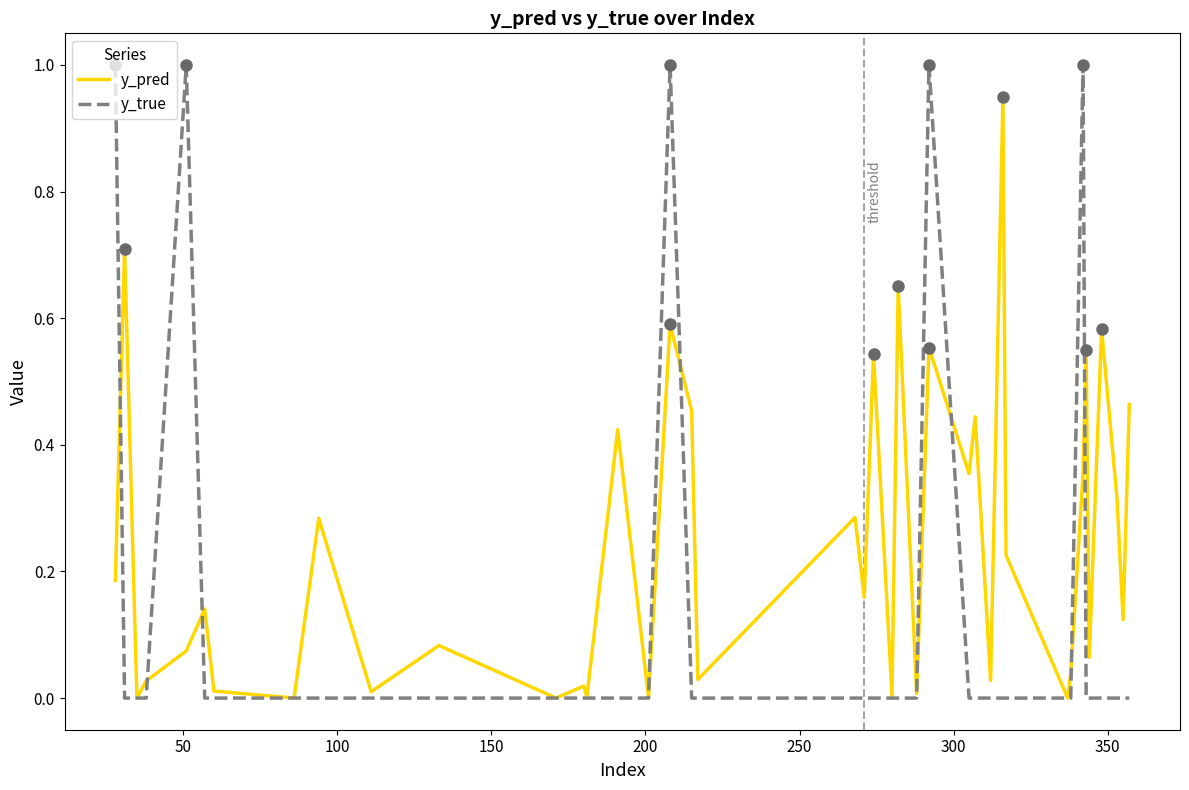

Which series has the largest total across all categories?

y_pred